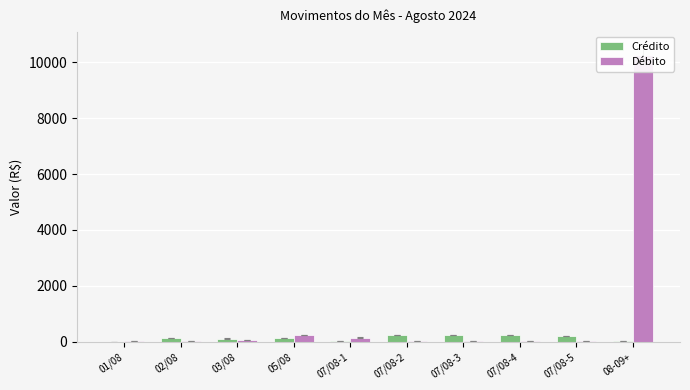

What position from the left is 07/08-4?

8